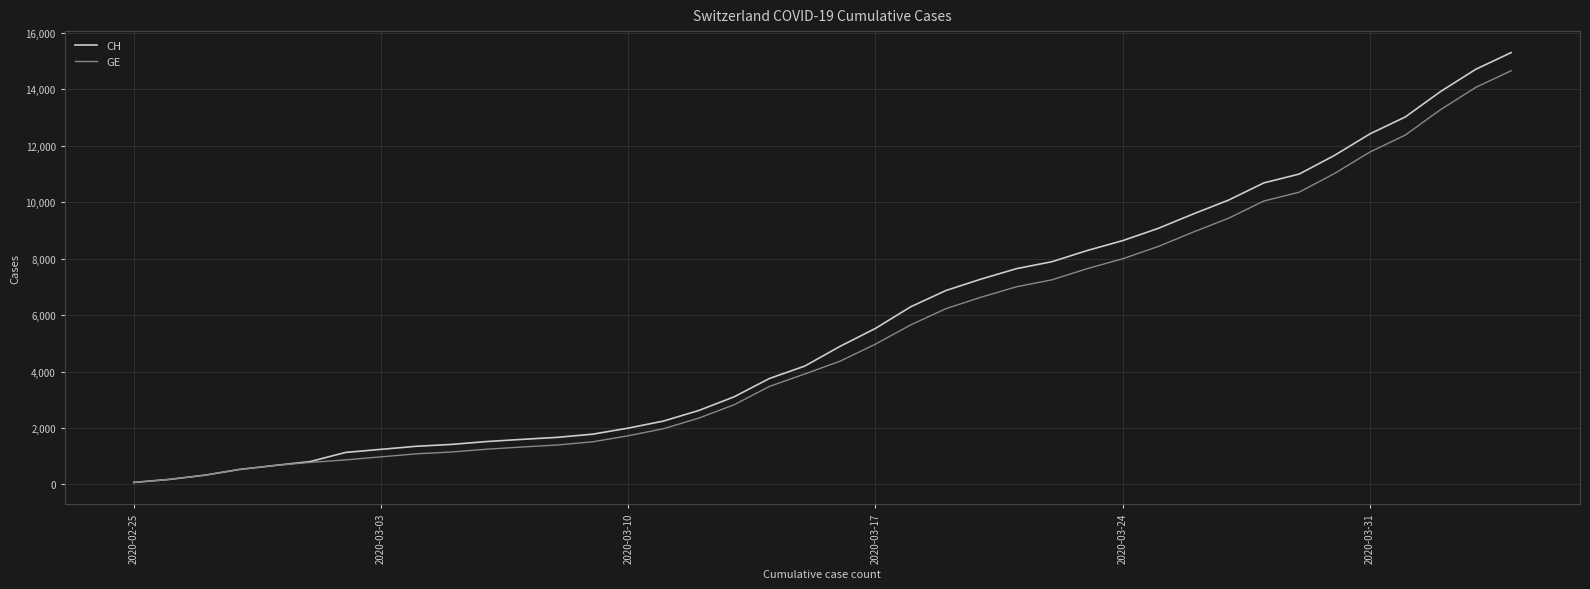

What is the maximum value shown in the chart?

15304